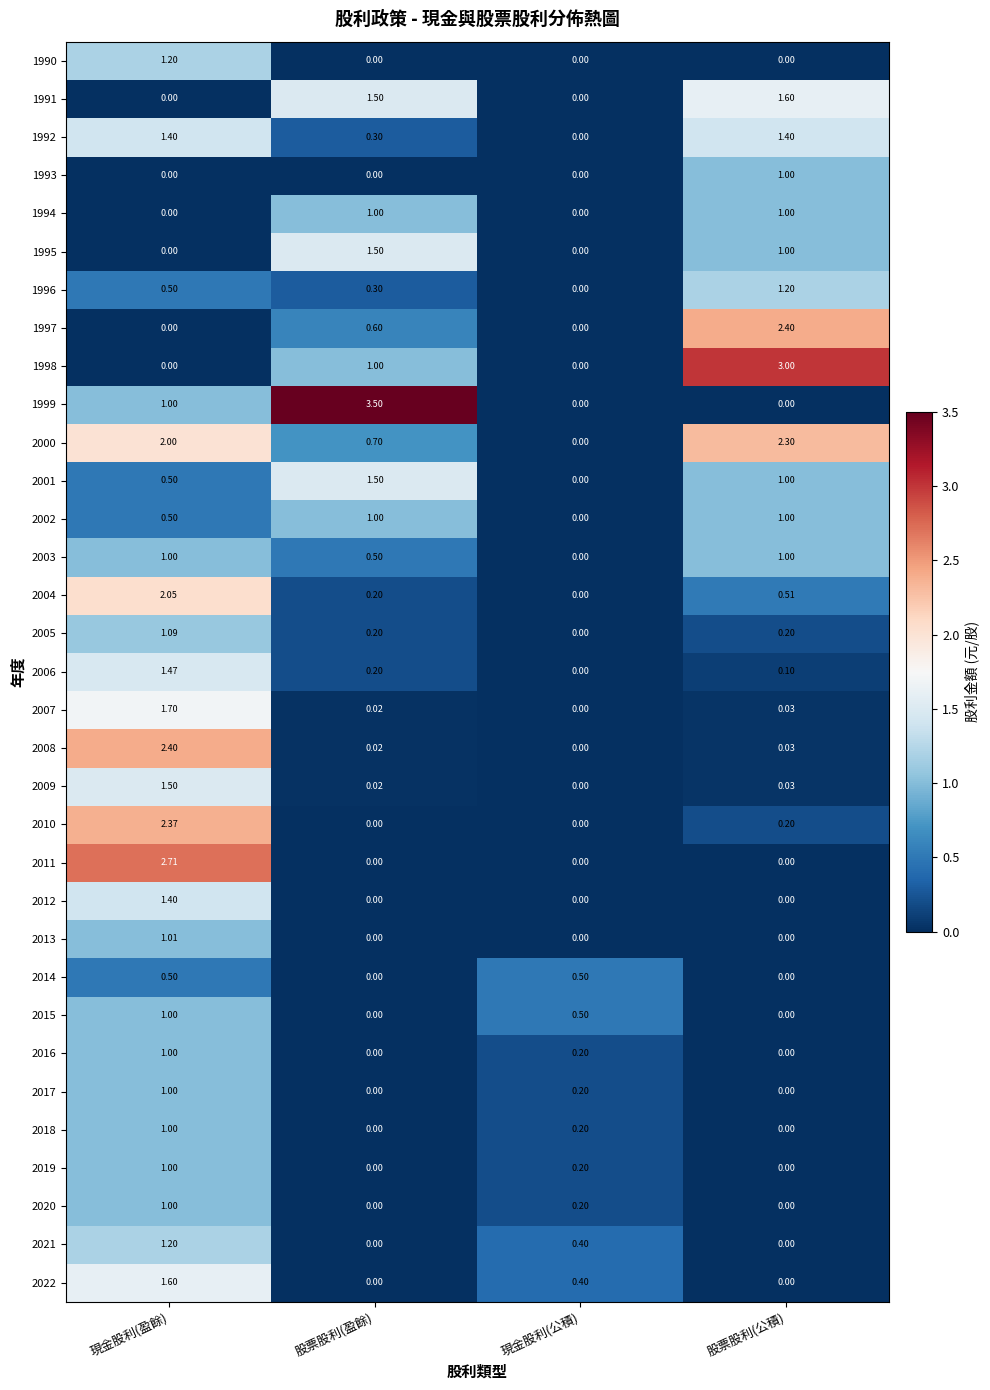

At which category does the chart reach its peak across all series?

股票股利(盈餘)